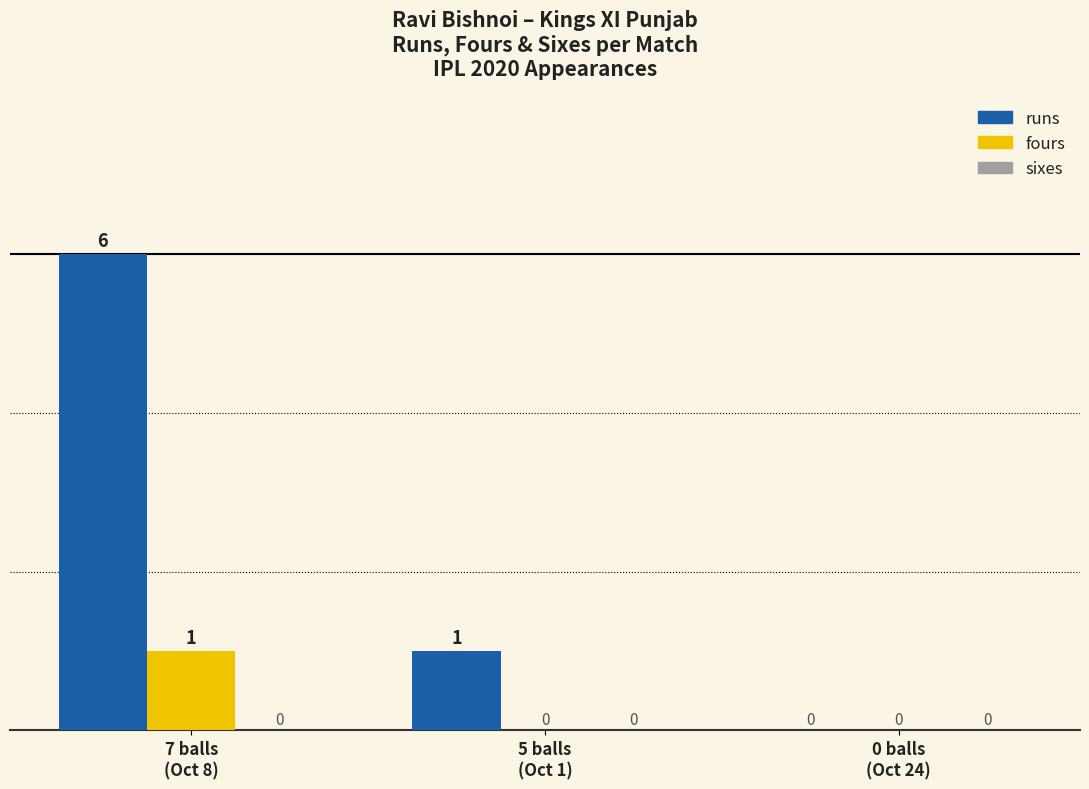

Which series has the widest spread of values?

runs